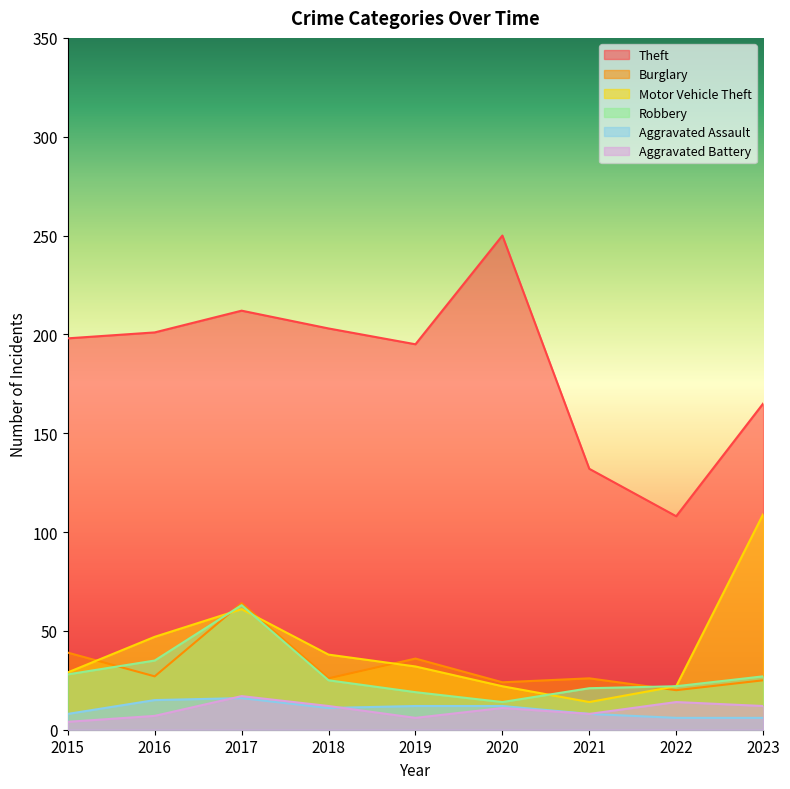

Between 2023 and 2016, which is larger?

2016